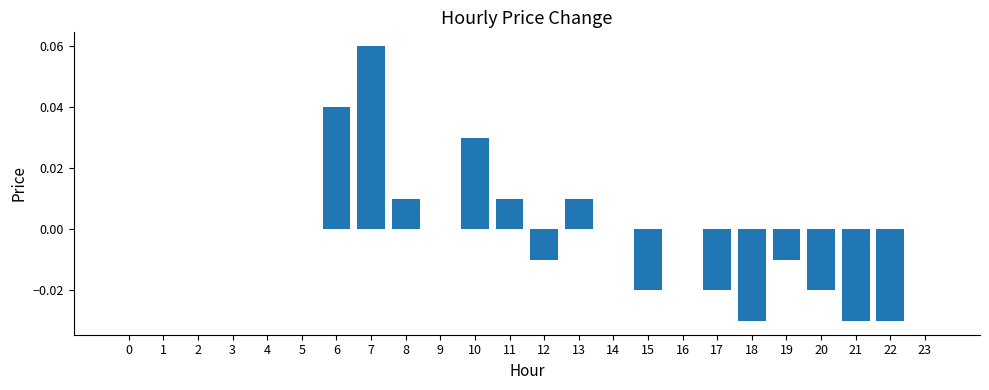

Which category has the highest value across all series?

7